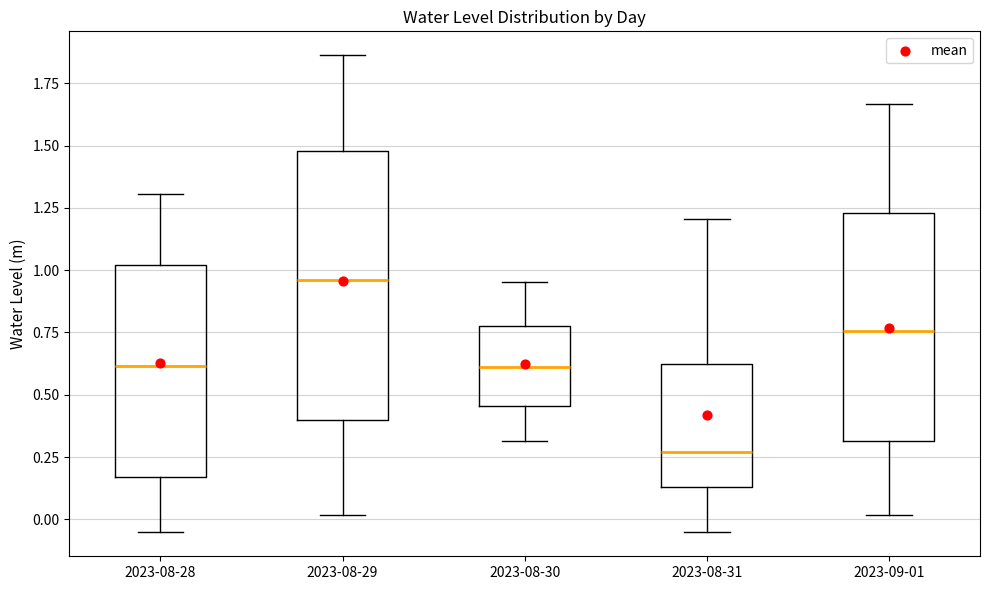

Where is the upper edge of the box for 2023-08-31 on the y-axis? The values are not printed on the chart, so give them approximately, as read against the axis.

0.60